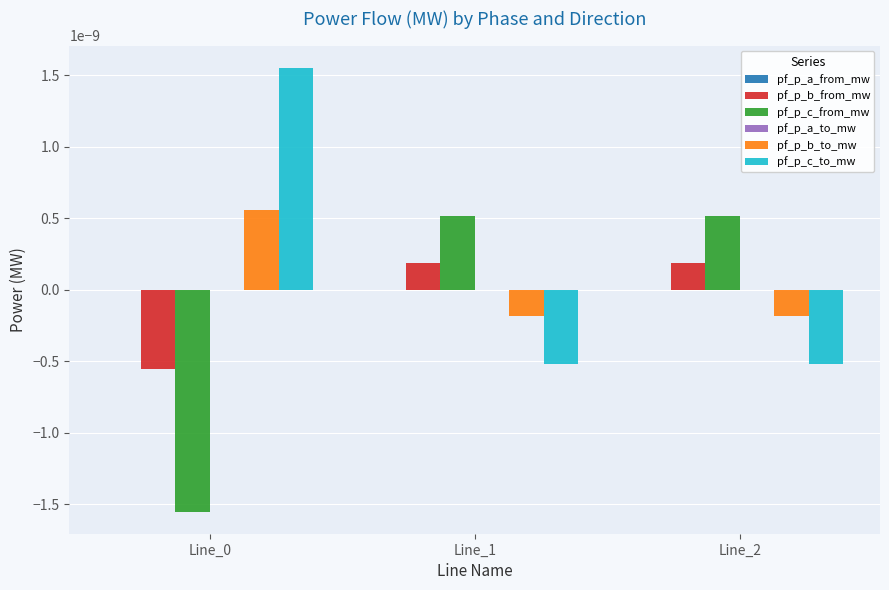

The value of pf_p_b_from_mw at Line_0 is -0.0. True or false?

True